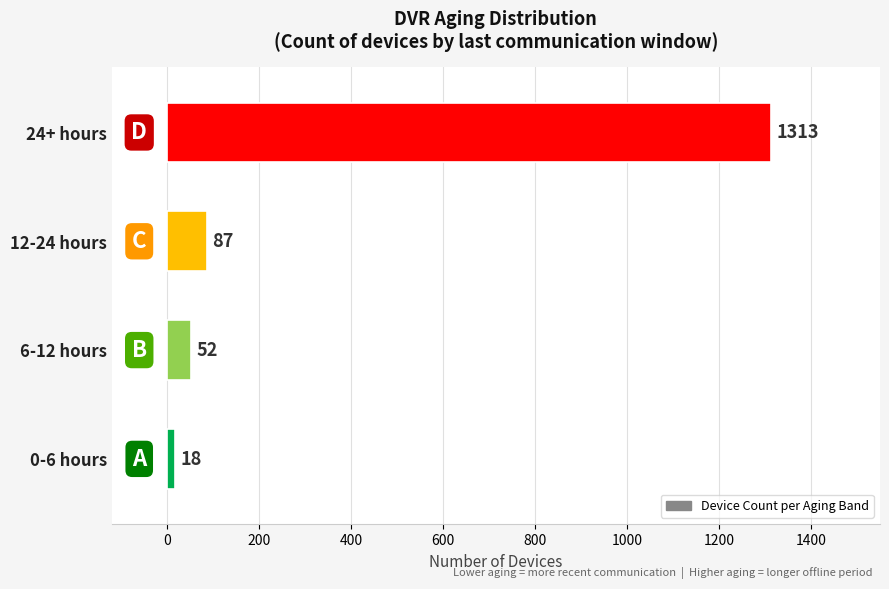

What is the ratio of the value at 24+ hours to the value at 6-12 hours?

25.2